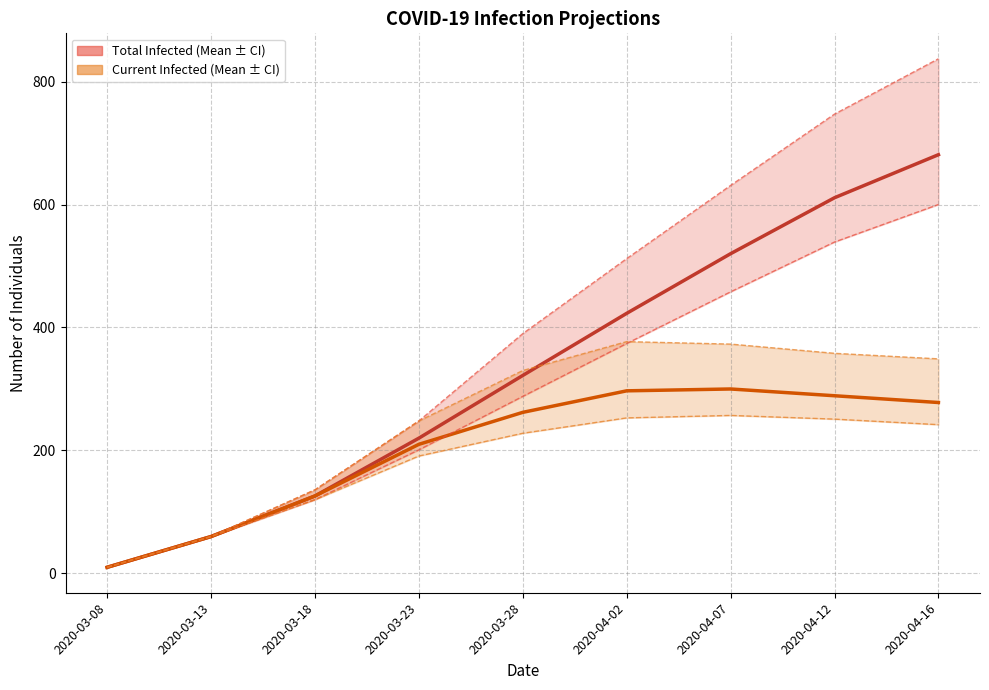

What is the difference between the maximum and second lowest values in the predicted_current_infected_mean series?

240